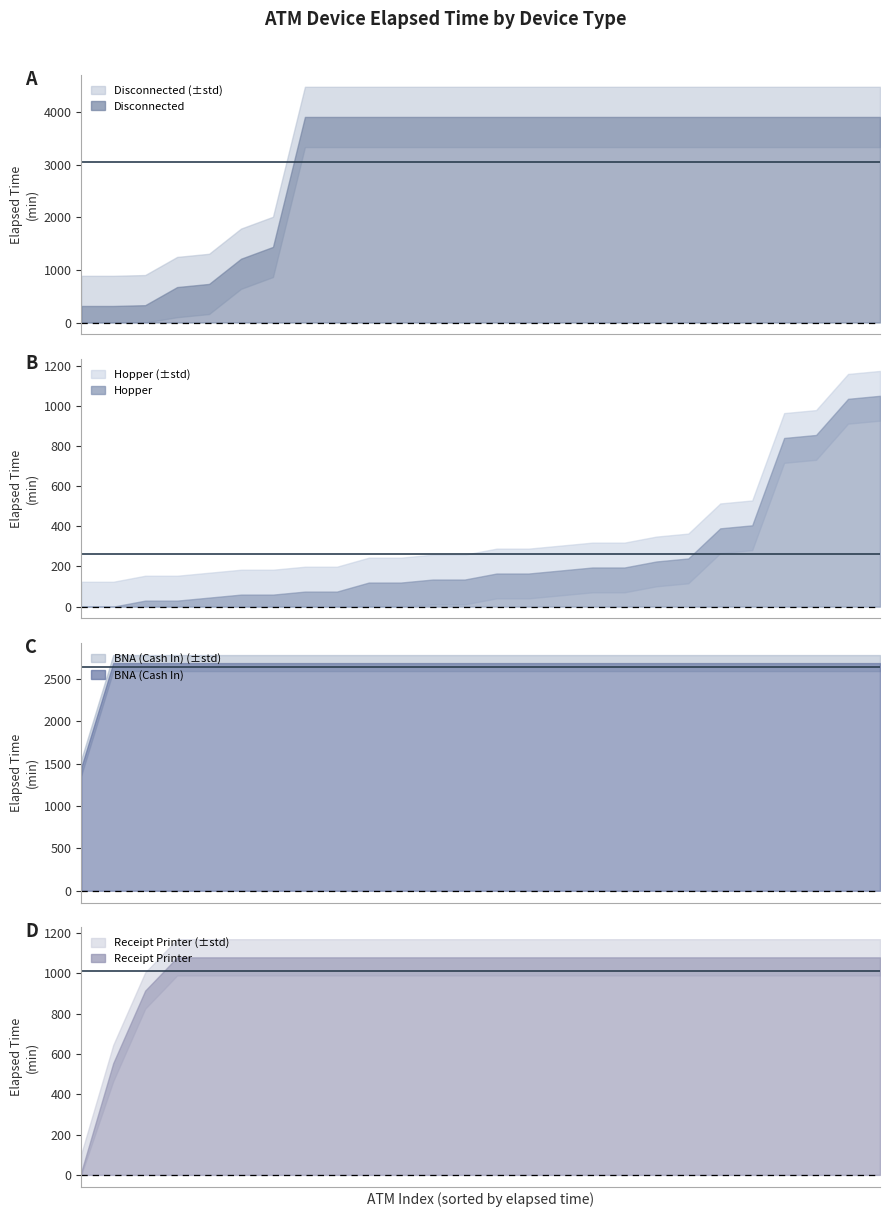

Reading left to right, extract all data points from this chart.

Disconnected mean: 3054.2	3054.2	3054.2	3054.2	3054.2	3054.2	3054.2	3054.2	3054.2	3054.2	3054.2	3054.2	3054.2	3054.2	3054.2	3054.2	3054.2	3054.2	3054.2	3054.2	3054.2	3054.2	3054.2	3054.2	3054.2	3054.2
Hopper mean: 262.5	262.5	262.5	262.5	262.5	262.5	262.5	262.5	262.5	262.5	262.5	262.5	262.5	262.5	262.5	262.5	262.5	262.5	262.5	262.5	262.5	262.5	262.5	262.5	262.5	262.5
BNA (Cash In) mean: 2637.7	2637.7	2637.7	2637.7	2637.7	2637.7	2637.7	2637.7	2637.7	2637.7	2637.7	2637.7	2637.7	2637.7	2637.7	2637.7	2637.7	2637.7	2637.7	2637.7	2637.7	2637.7	2637.7	2637.7	2637.7	2637.7
Receipt Printer mean: 1012.5	1012.5	1012.5	1012.5	1012.5	1012.5	1012.5	1012.5	1012.5	1012.5	1012.5	1012.5	1012.5	1012.5	1012.5	1012.5	1012.5	1012.5	1012.5	1012.5	1012.5	1012.5	1012.5	1012.5	1012.5	1012.5